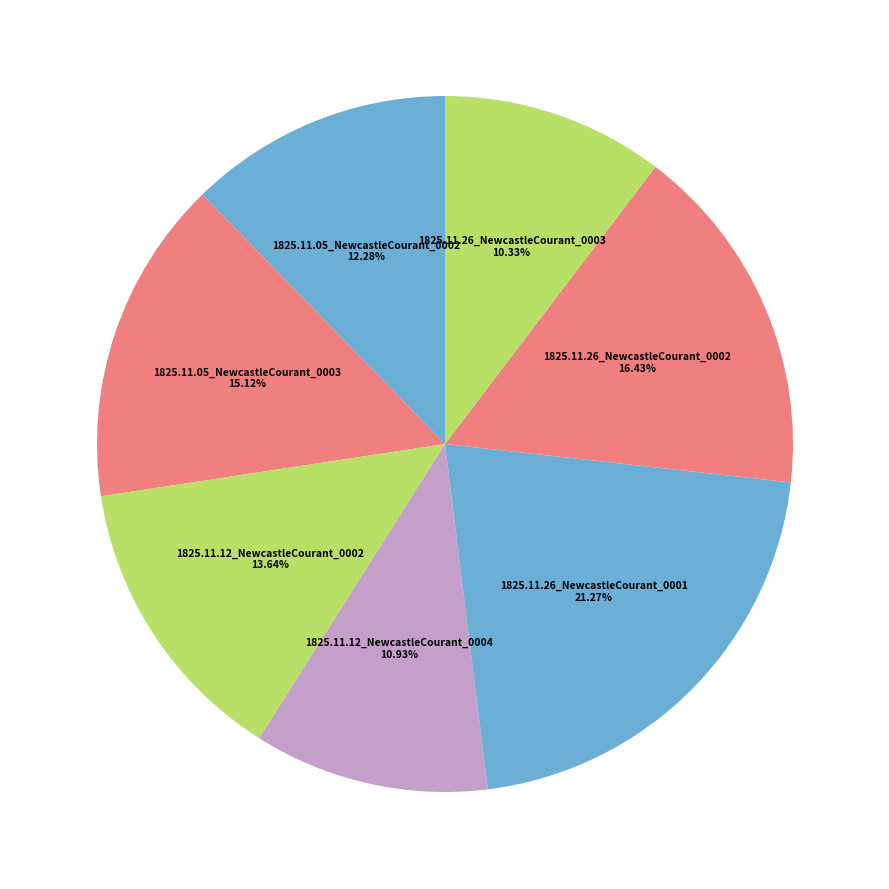

To the nearest percent, what is the difference between the largest and smallest slice percentages?

11%